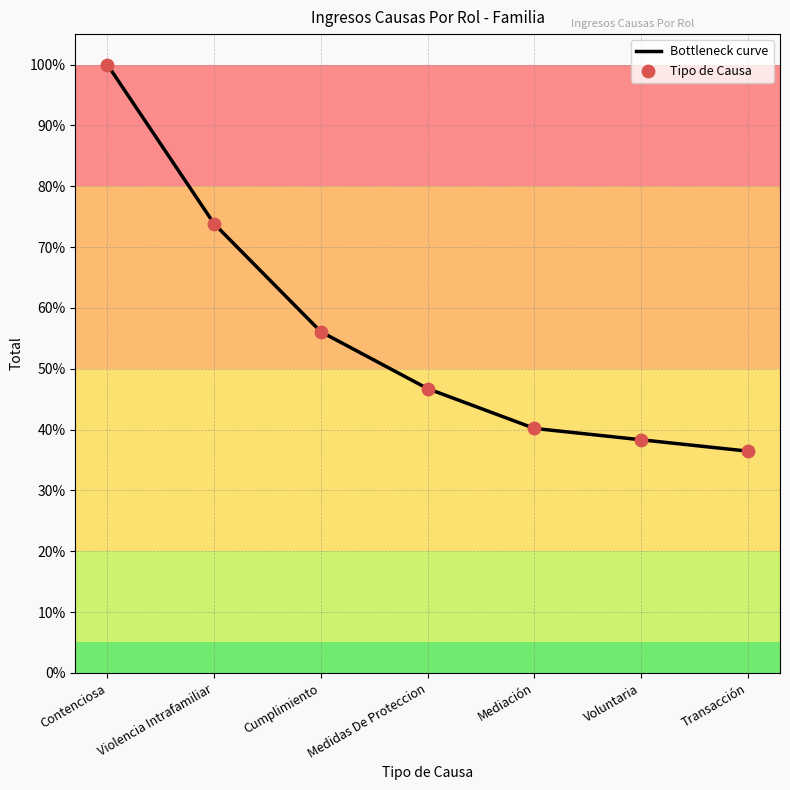

What is the difference between the second highest and minimum values?

37.4